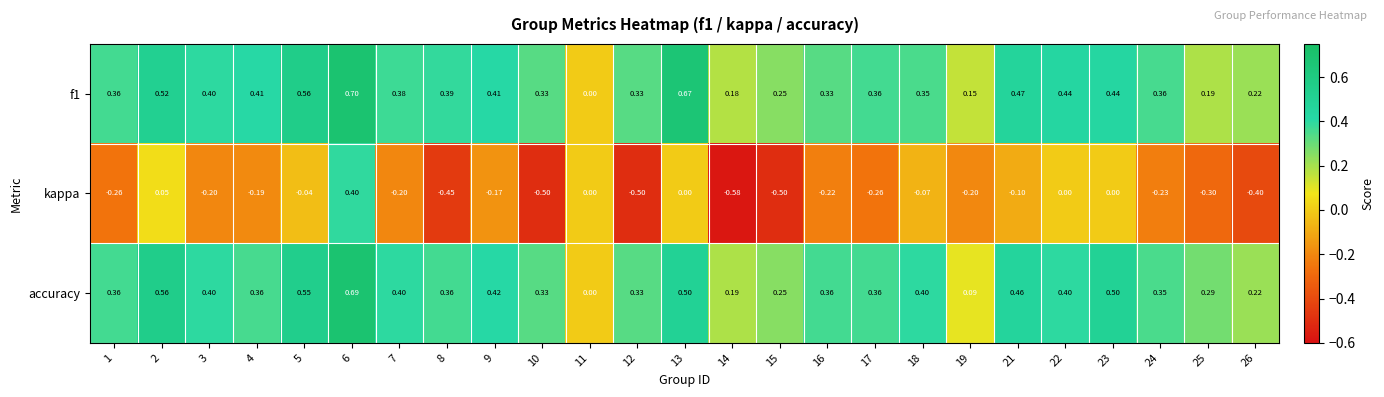

At 19, list the series in order from smallest to largest.

kappa, accuracy, f1